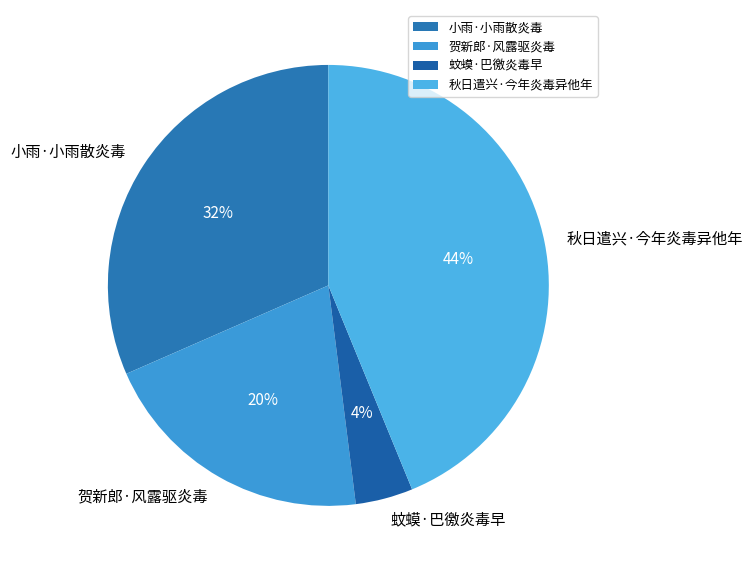

Rank the categories by value from lowest to highest.

蚊蟆·巴徼炎毒早, 贺新郎·风露驱炎毒, 小雨·小雨散炎毒, 秋日遣兴·今年炎毒异他年